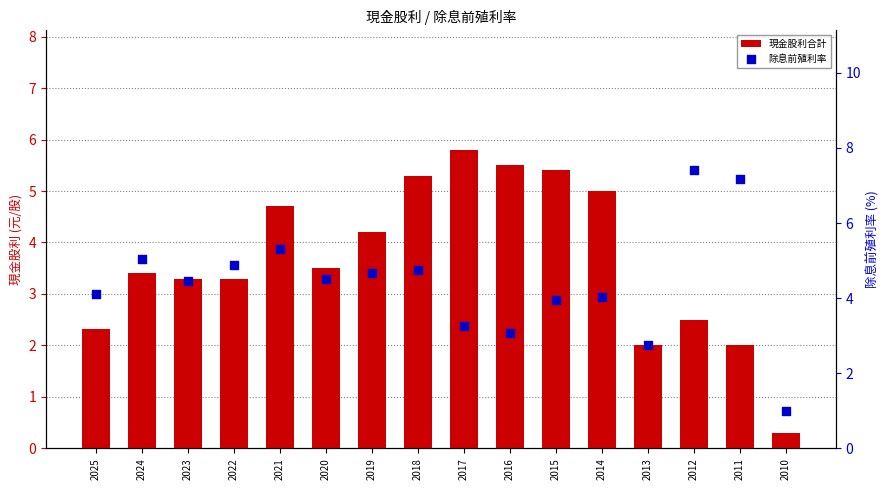

What are all the series names shown in the legend?

現金股利合計, 除息前殖利率